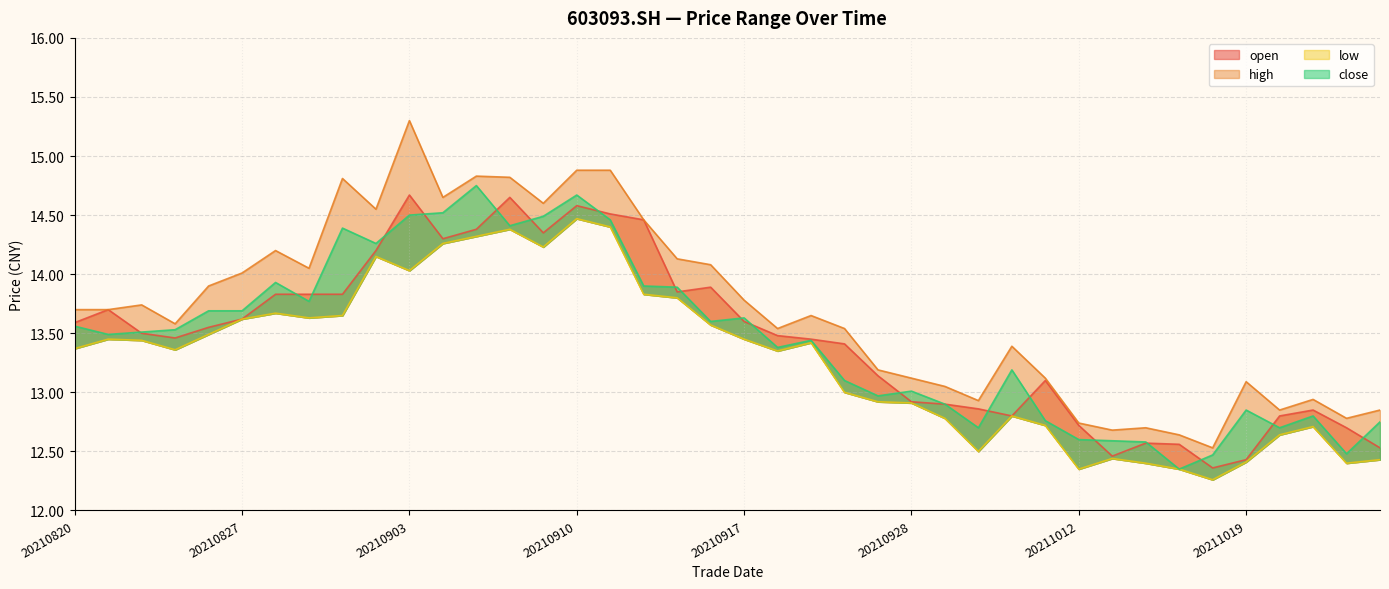

What is the value of the low point at the 26th from the left?

12.9